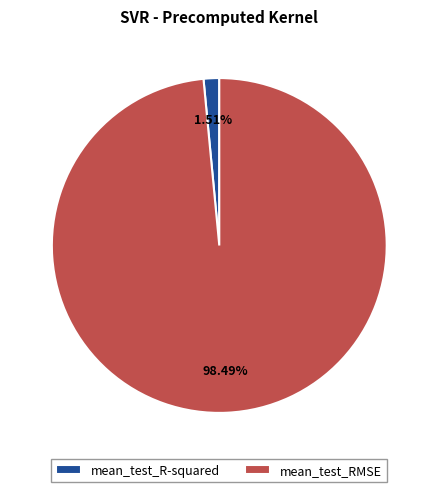

To the nearest percent, what portion does mean_test_R-squared represent?

2%